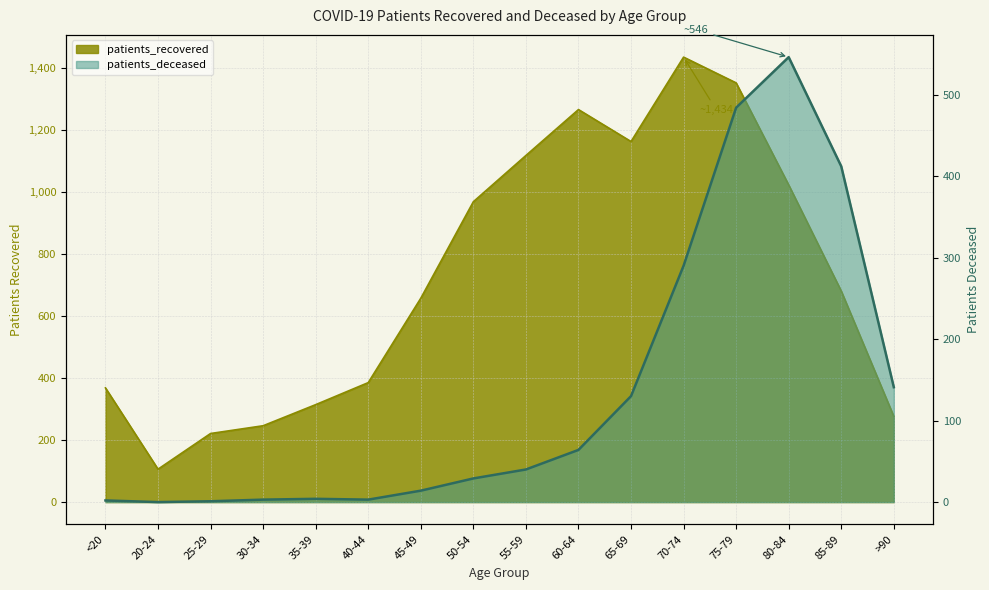

True or false: patients_recovered and patients_deceased intersect in this chart.

False